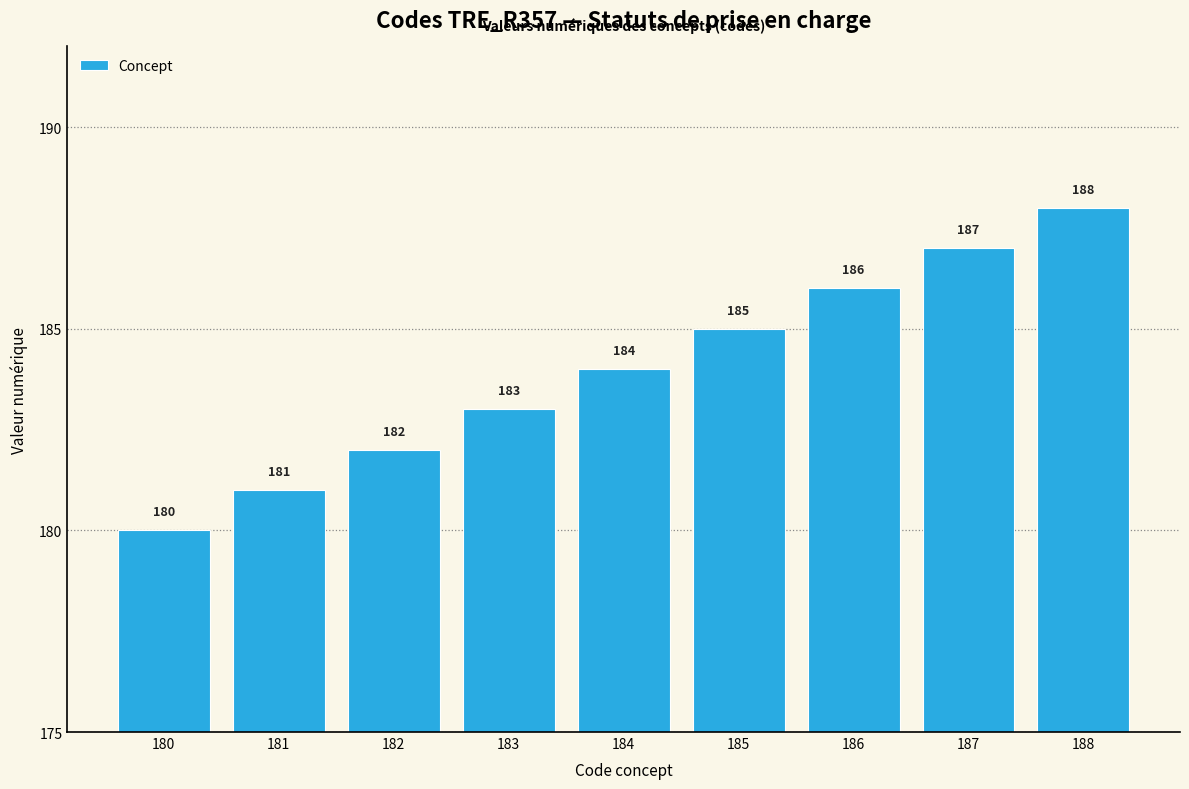

What is the greatest value displayed?

188